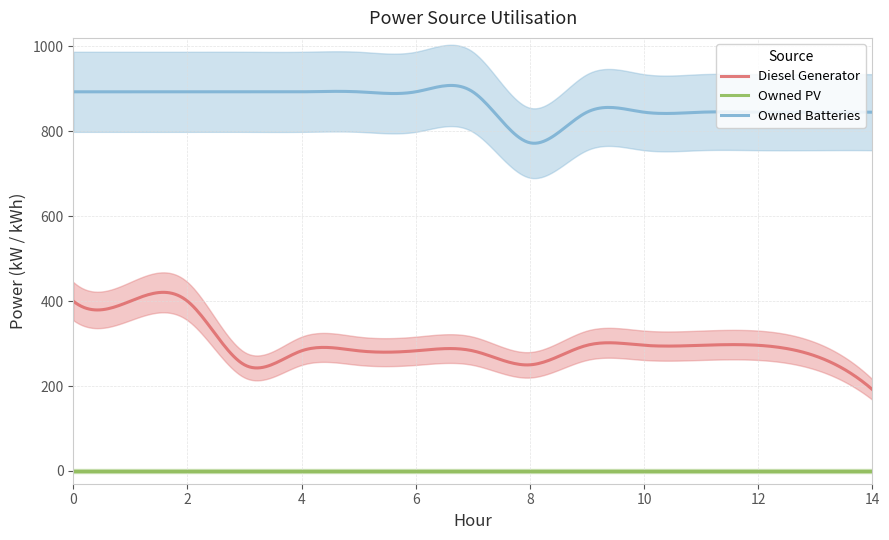

Is it true that Owned Batteries equals 1120 at 10?

False